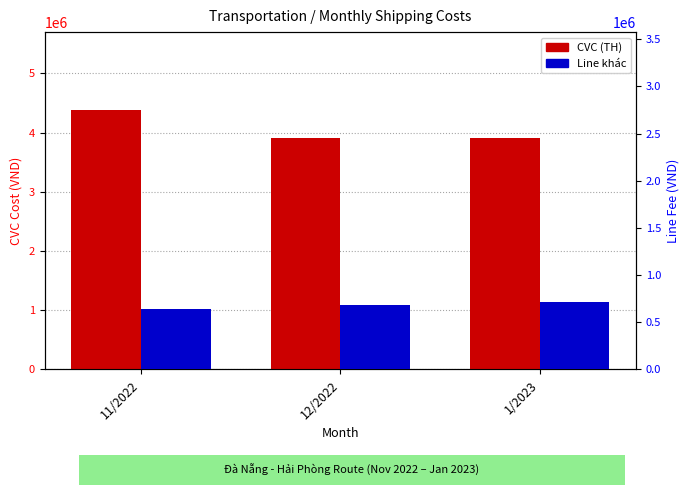

Reading left to right, transcribe all the data shown in this chart.

CVC (TH): 4382444.5	3916943.2	3915000.0
Line khác: 643776.0	677922.2	715000.0